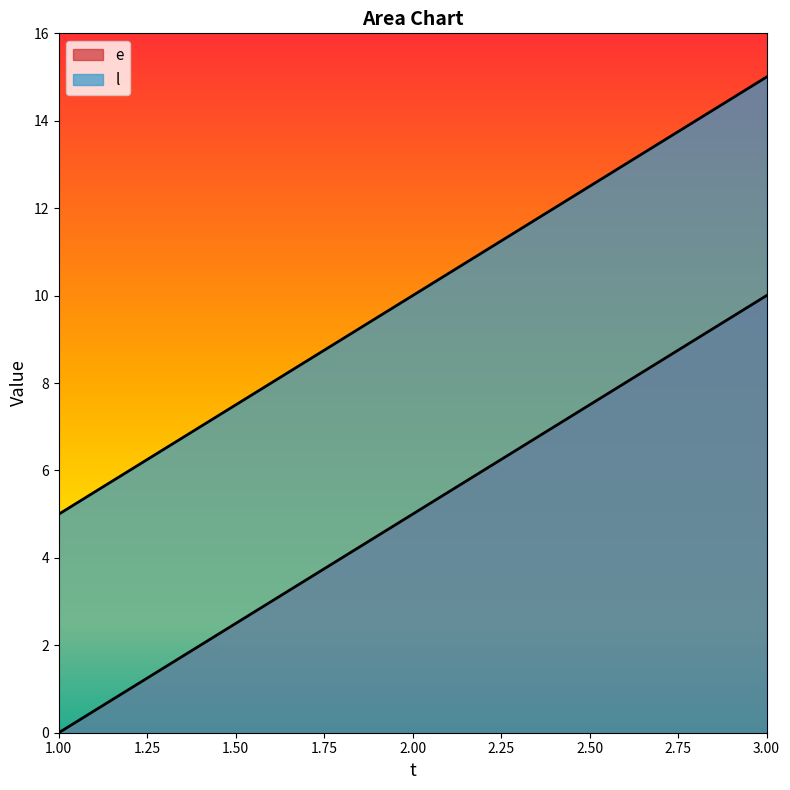

What value does the l series have at 1?

5